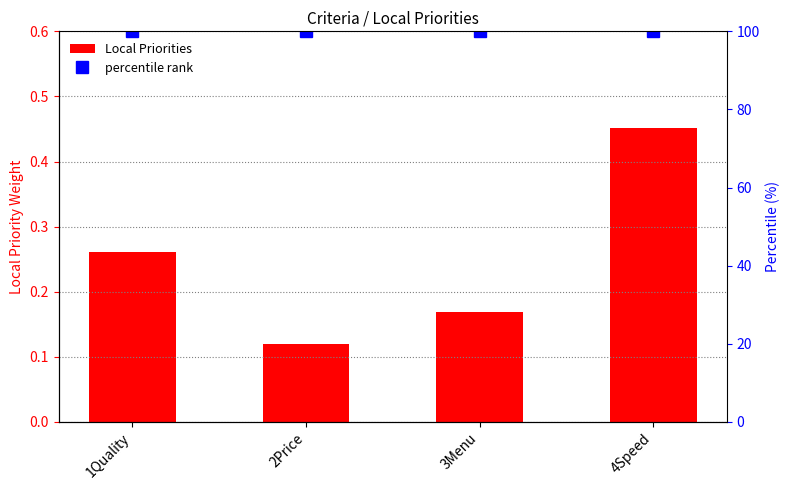

Which series has the largest total across all categories?

percentile rank